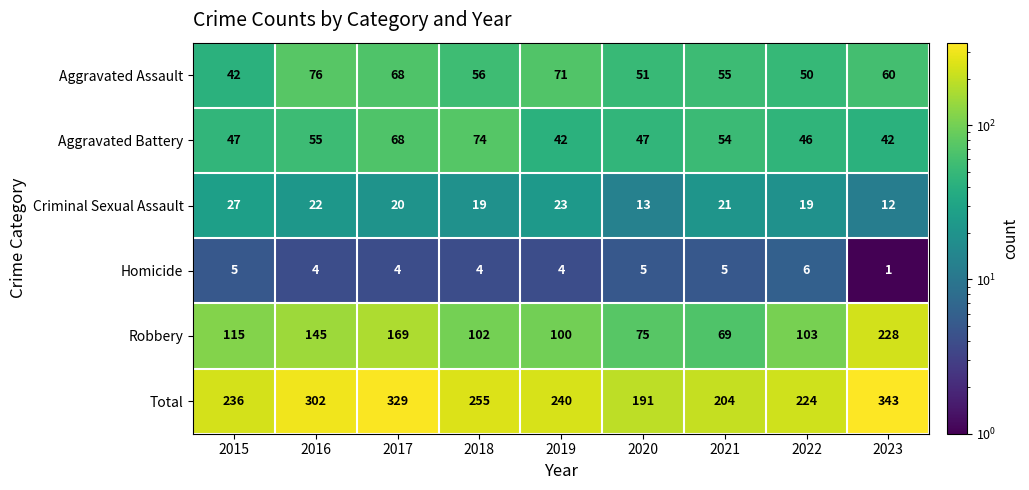

At which category is the sum across all series the highest?

2023